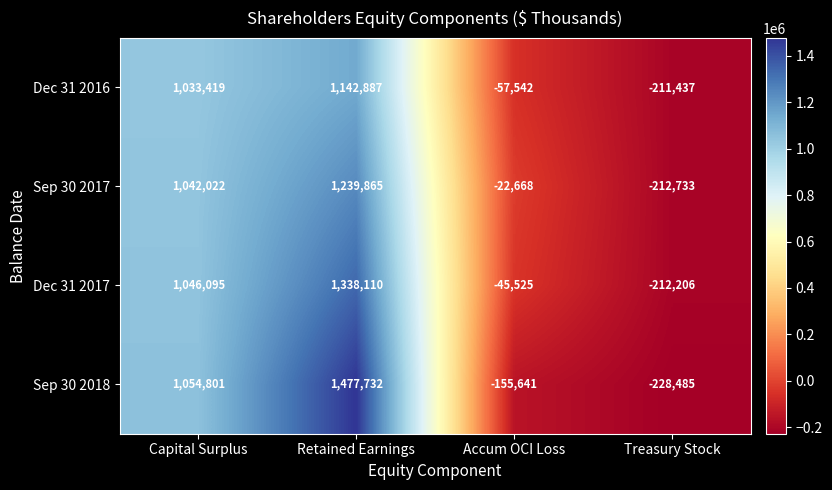

How many values in Dec 31 2016 are above zero?

2